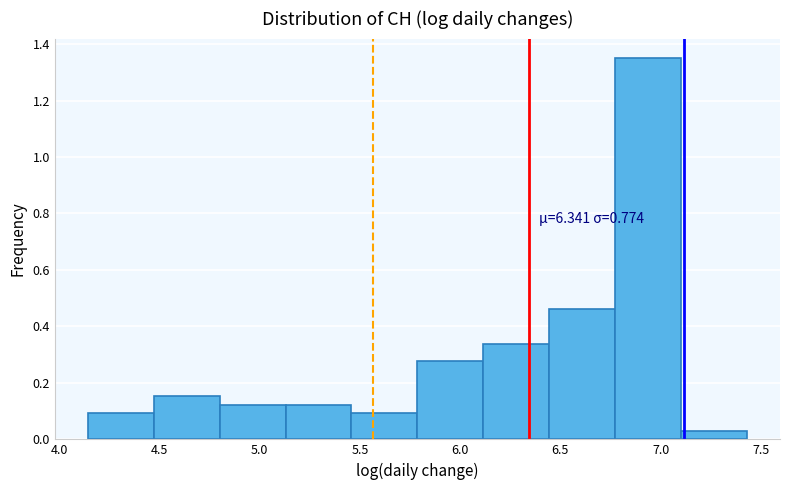

Over which range of the x-axis is the bar tallest?

6.75 to 7.10